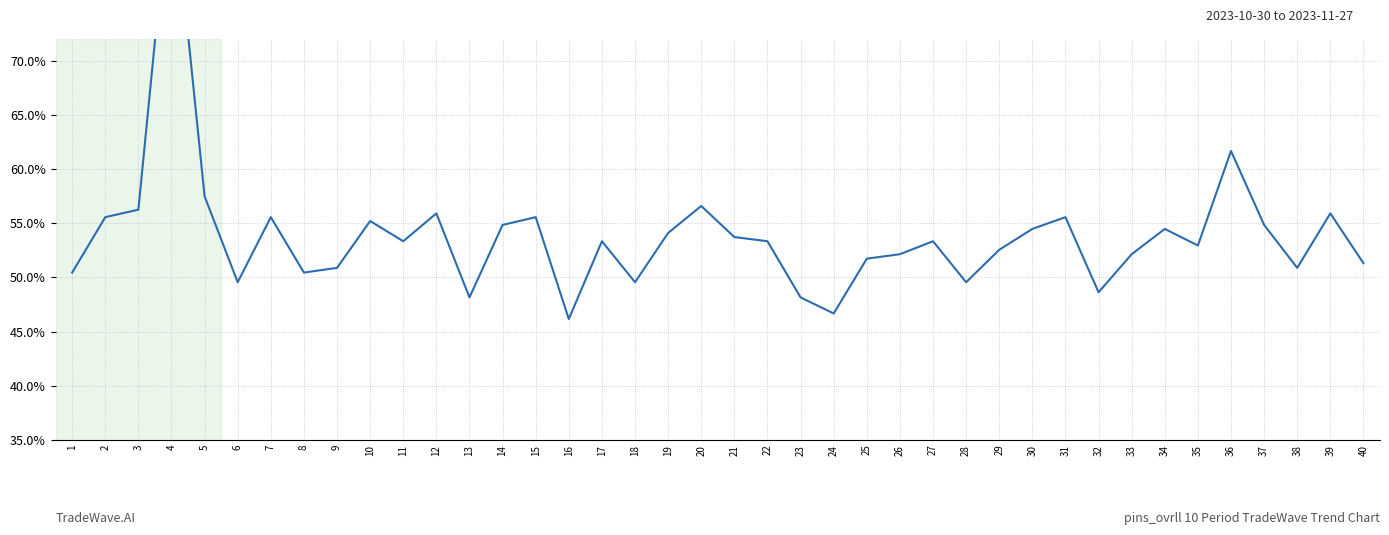

Where is the first local maximum?

4